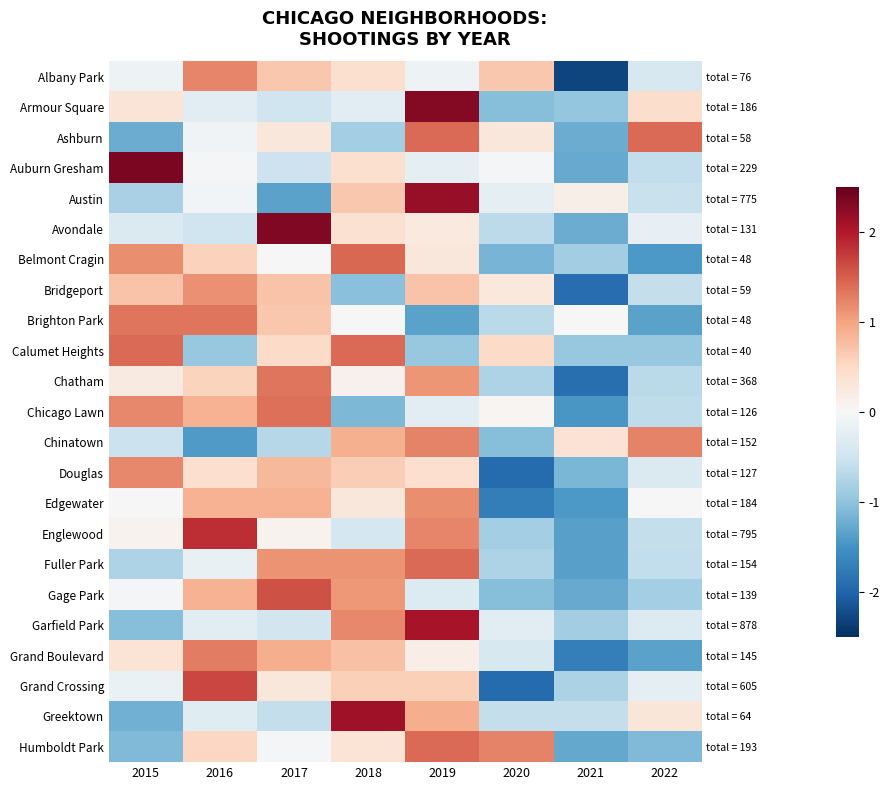

What value does the Albany Park series have at 2015?

-0.1